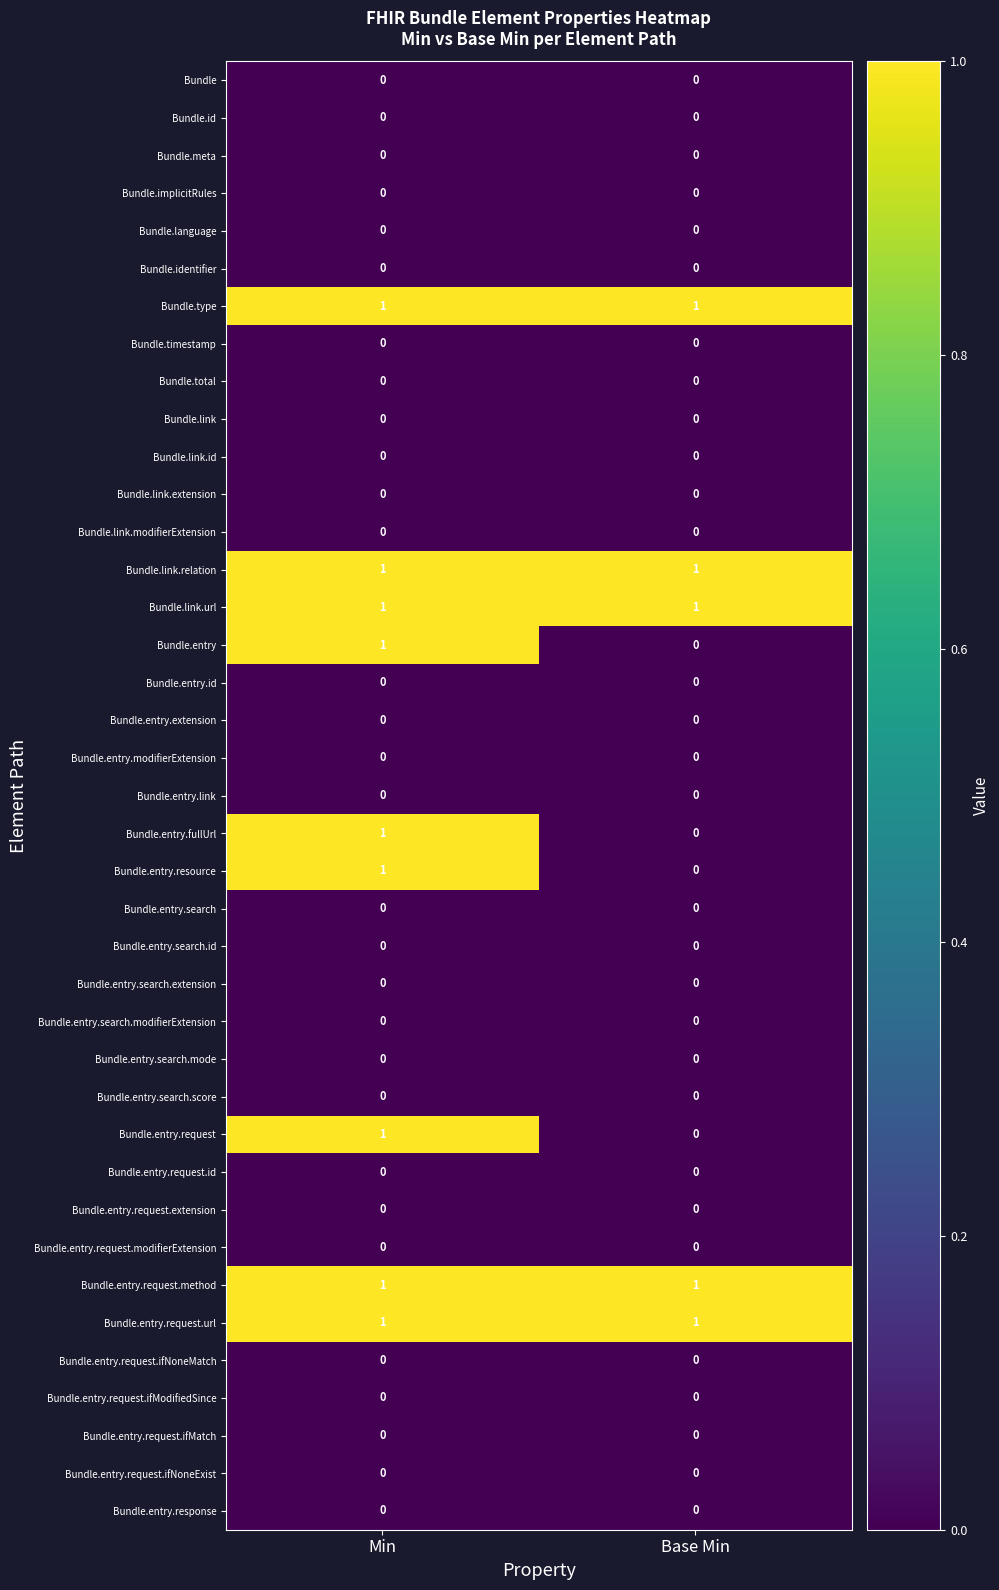

The Bundle series shows 0 at Min. True or false?

True